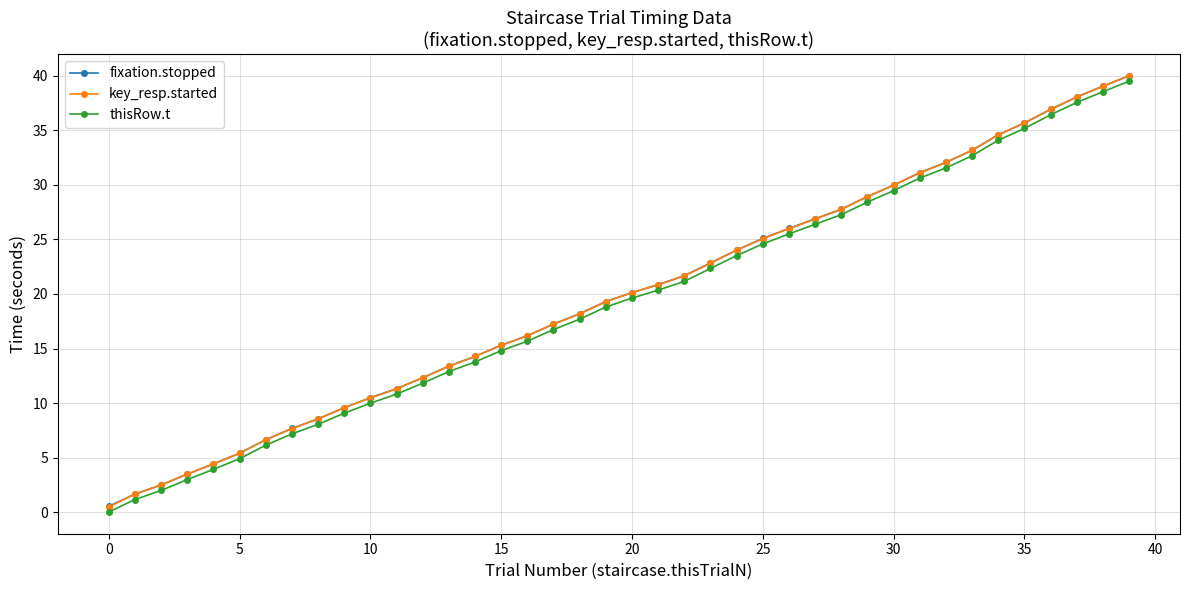

What is the lowest value of the key_resp.started series?

0.5